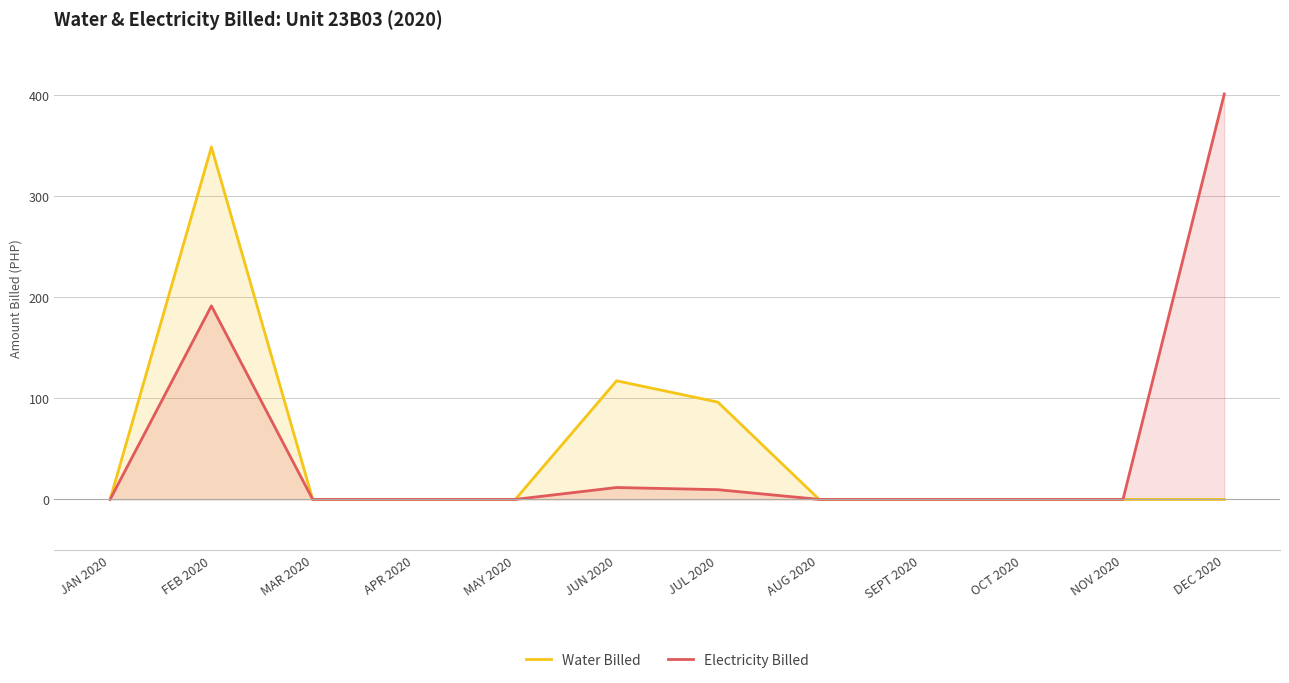

What is the label of the 6th point from the right?

JUL 2020